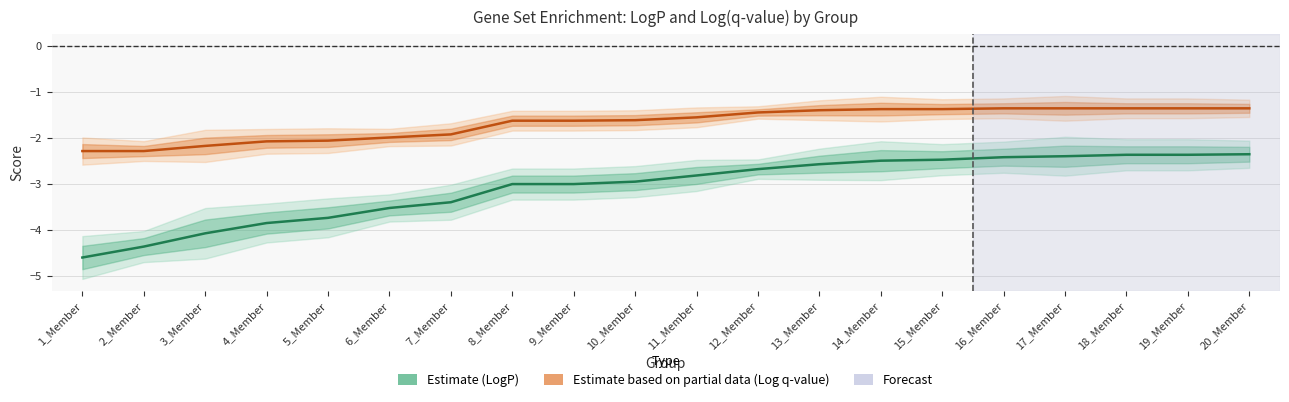

Which series has the widest spread of values?

LogP (Estimate)